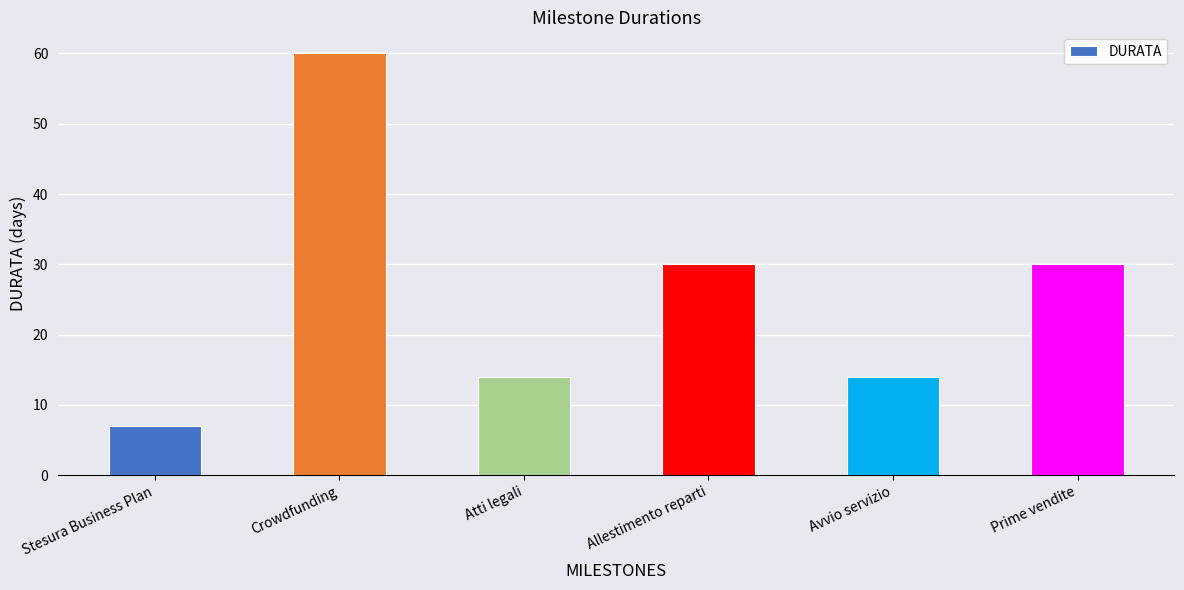

What is the difference between the values at Avvio servizio and Stesura Business Plan?

7